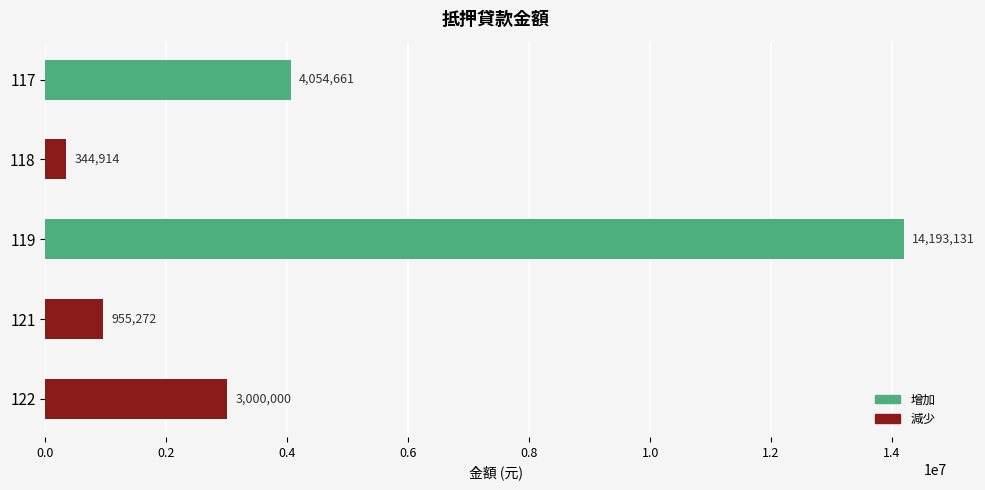

Reading top to bottom, what are all the values shown in this chart?

117=4054661	118=344914	119=14193131	121=955272	122=3000000